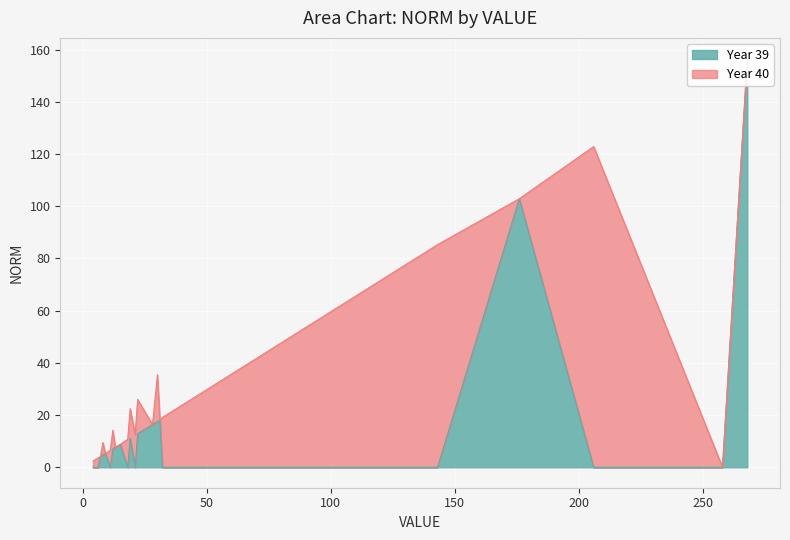

At which category does the chart reach its minimum across all series?

38